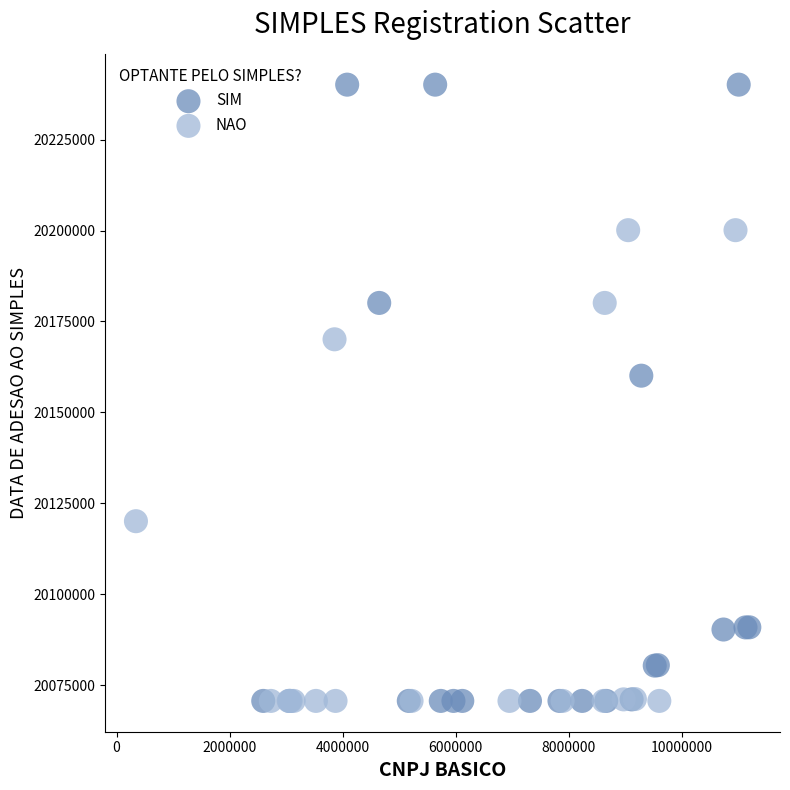

Which series has the widest spread of Y values?

SIM